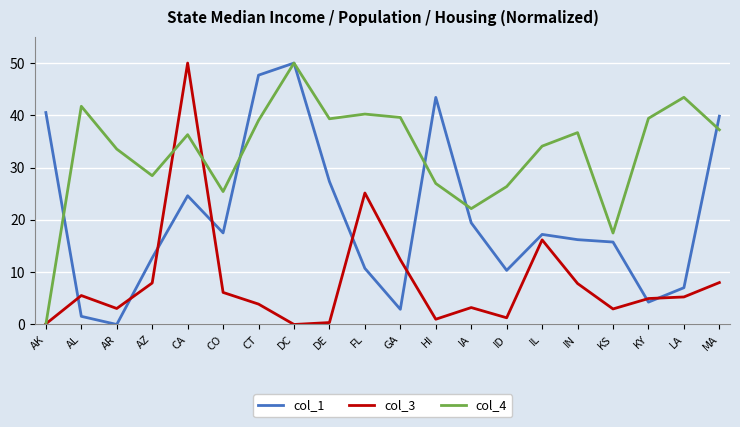

How many interior local peaks does the col_4 series have?

6